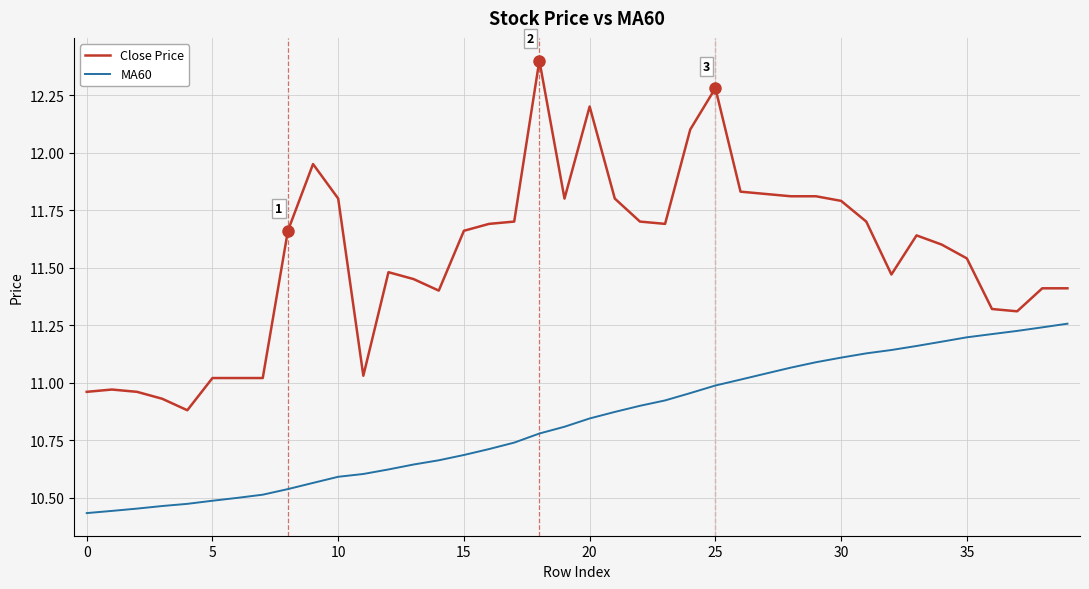

Which series has the largest range (max minus min)?

Close Price